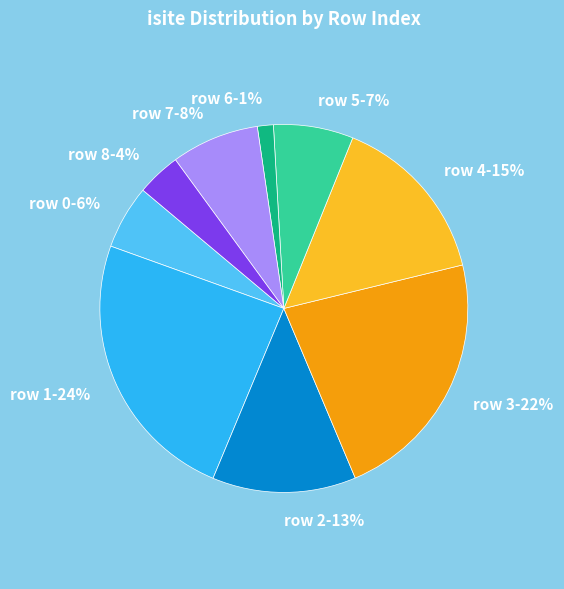

To the nearest percent, what percentage of the pie is row 5?

7%